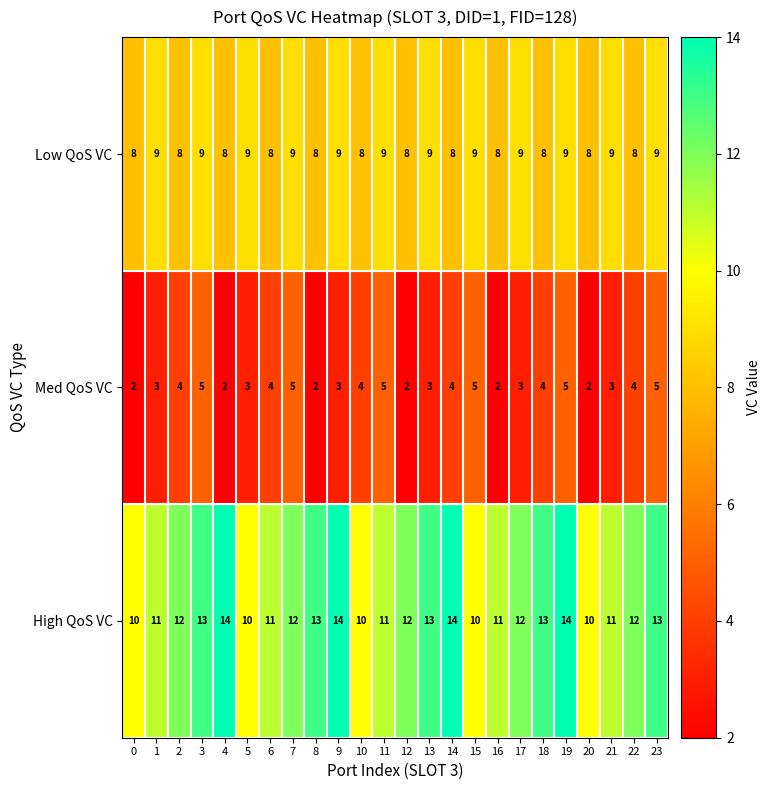

What is the sum of all Med QoS VC values?

84